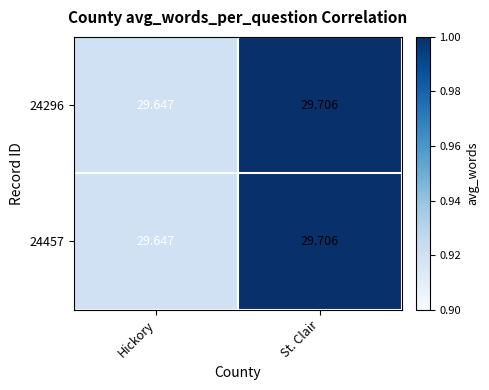

At which category is the sum across all series the highest?

St. Clair